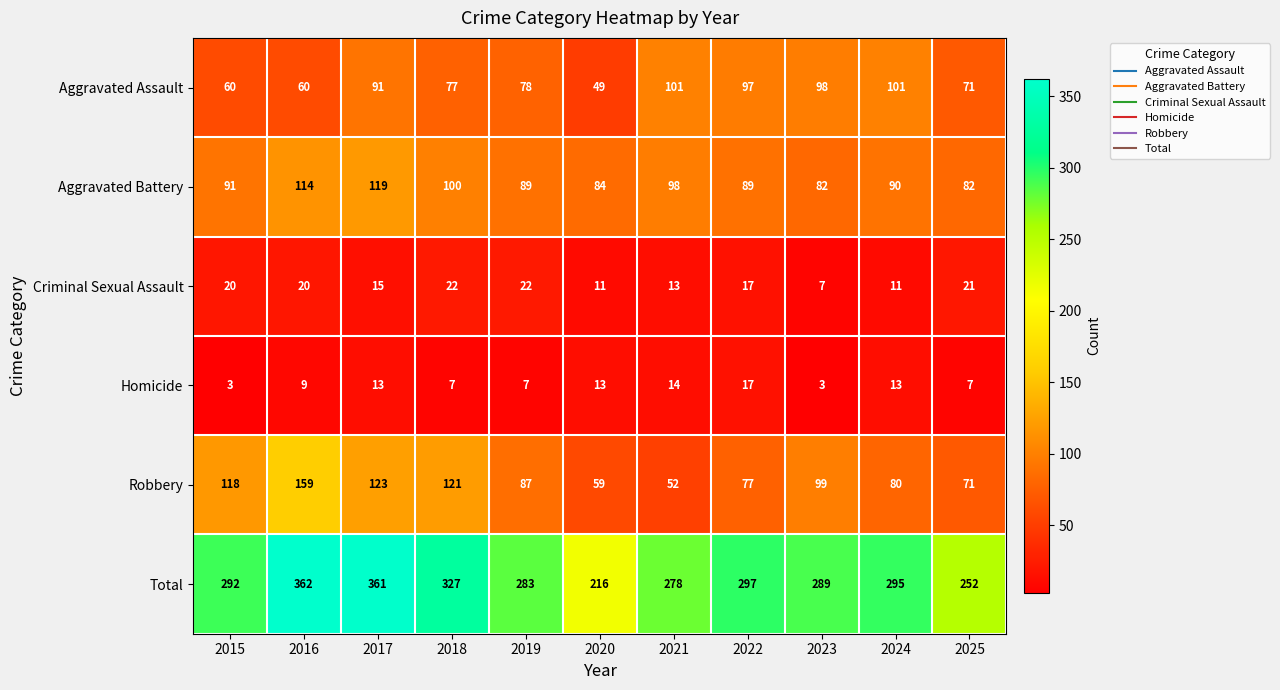

Where does the Aggravated Battery series first go above 90?

2015